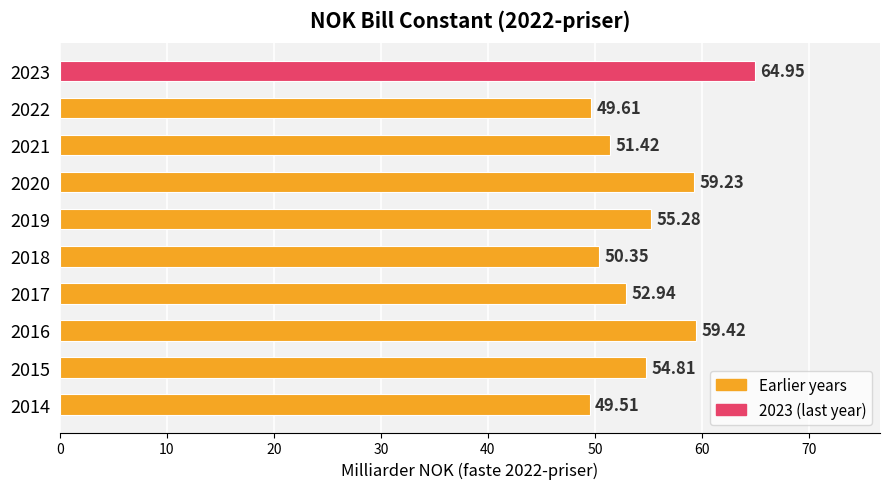

What is the sum of all values?

547.5